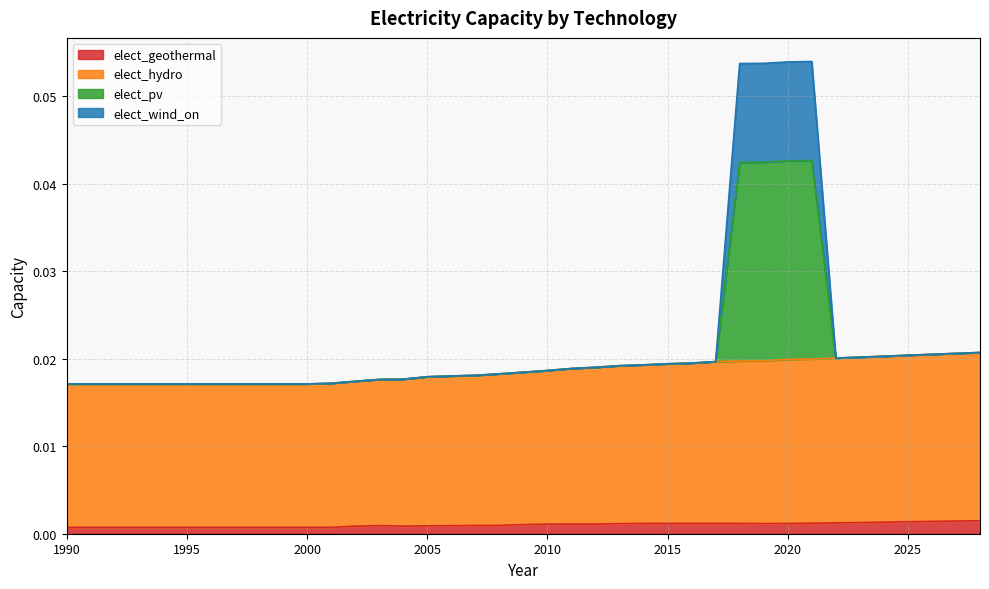

Does the chart have visible grid lines?

Yes